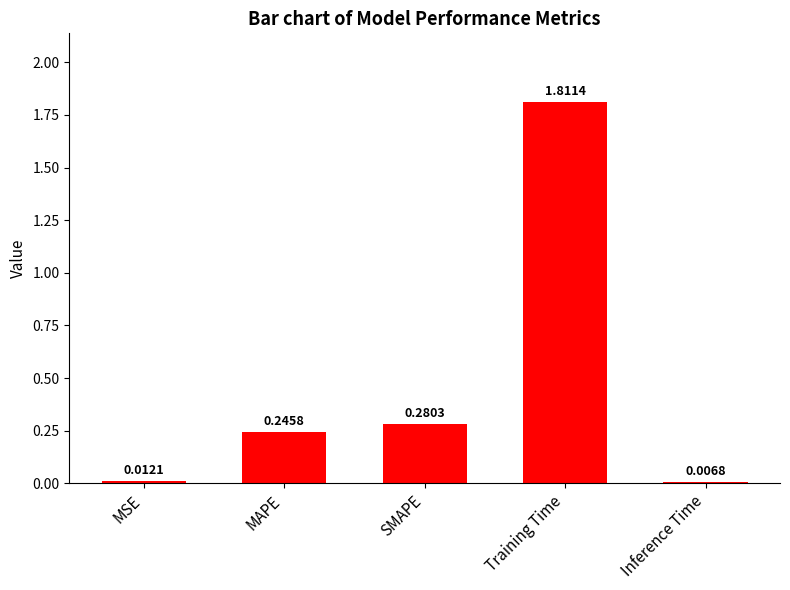

Which label corresponds to the smallest value in the chart?

Inference Time